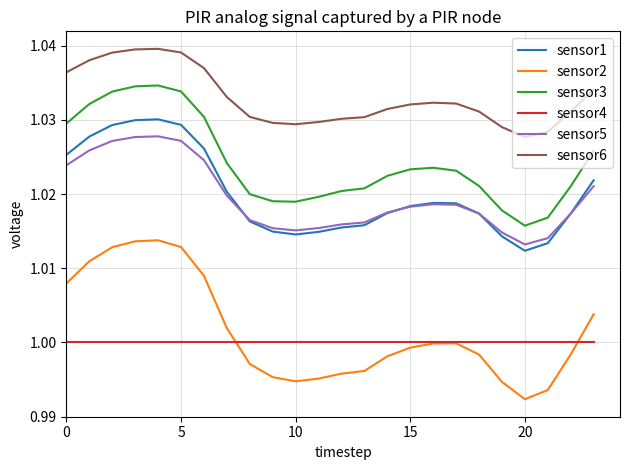

What are all the series names shown in the legend?

sensor1, sensor2, sensor3, sensor4, sensor5, sensor6